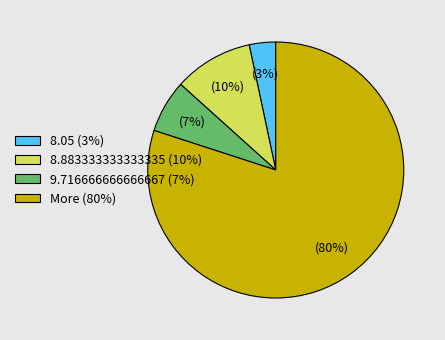

Is the sum of 8.05 and 8.883333333333335 greater than half?

No